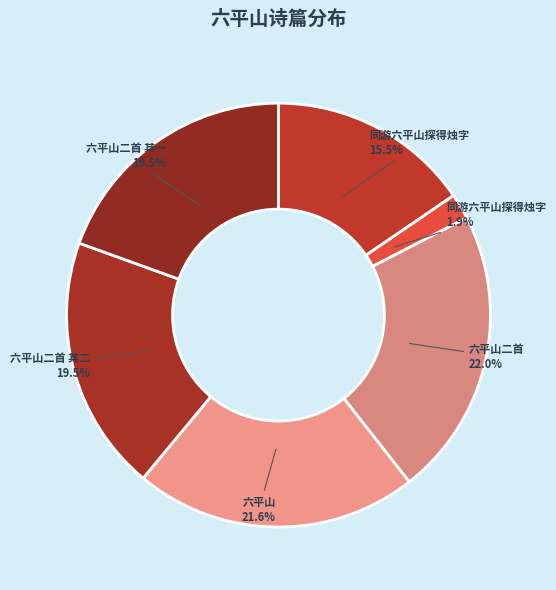

How many segments does this pie chart have?

6